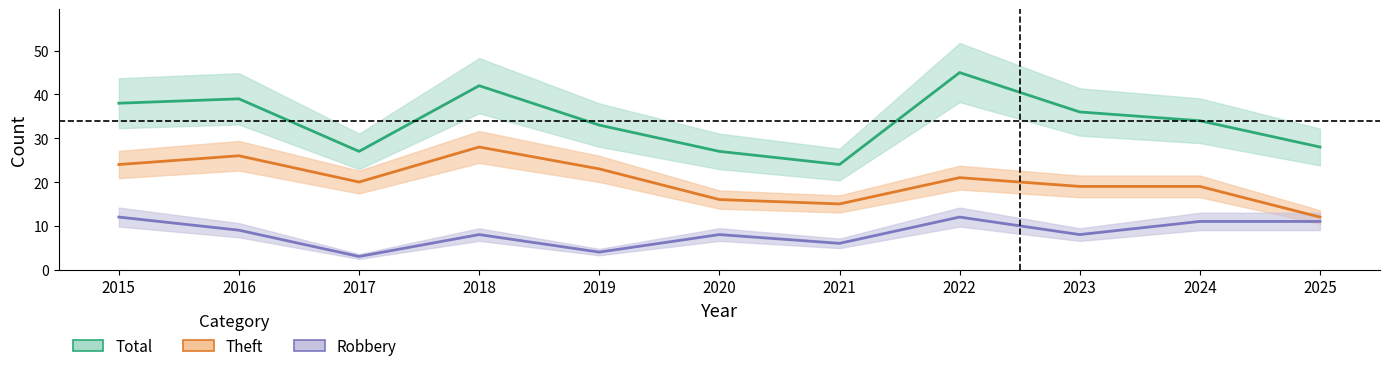

How many interior local peaks does the Total series have?

3